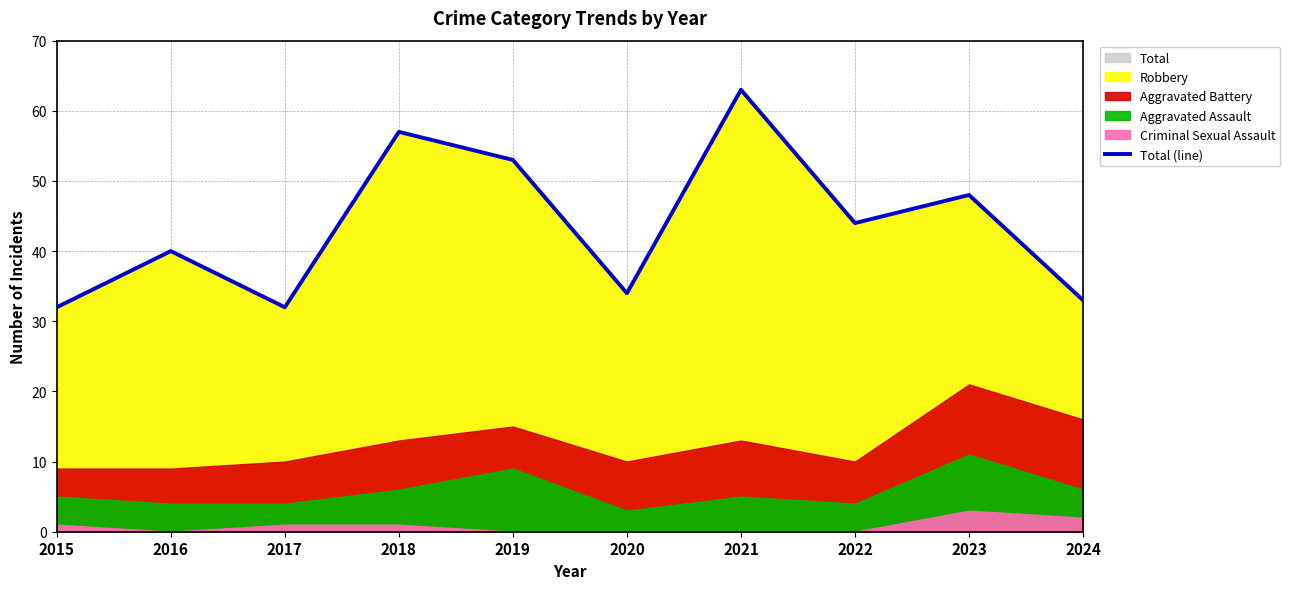

What is the minimum value shown in the chart?

32